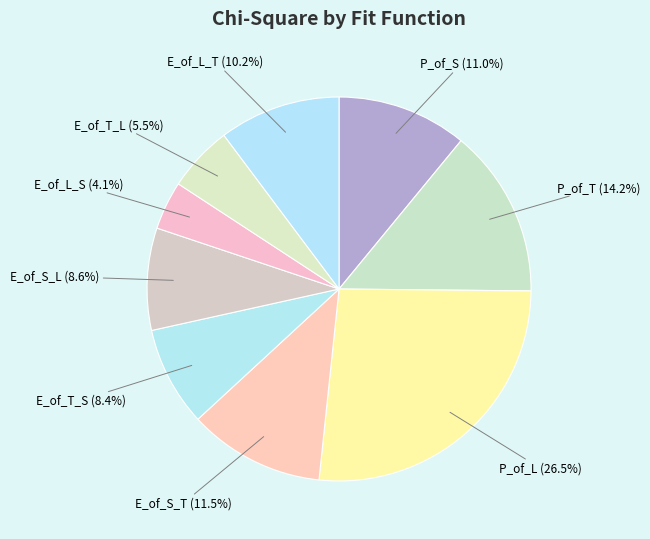

Is there a majority slice in this chart?

No